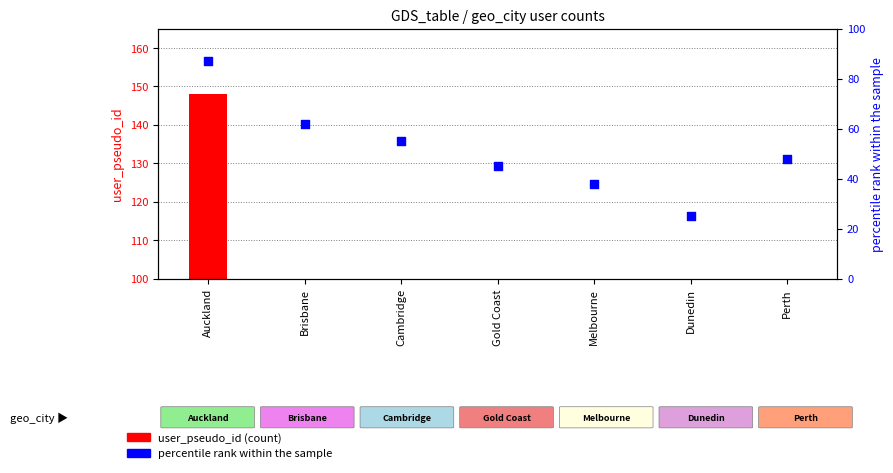

Which series has the largest total across all categories?

percentile_rank